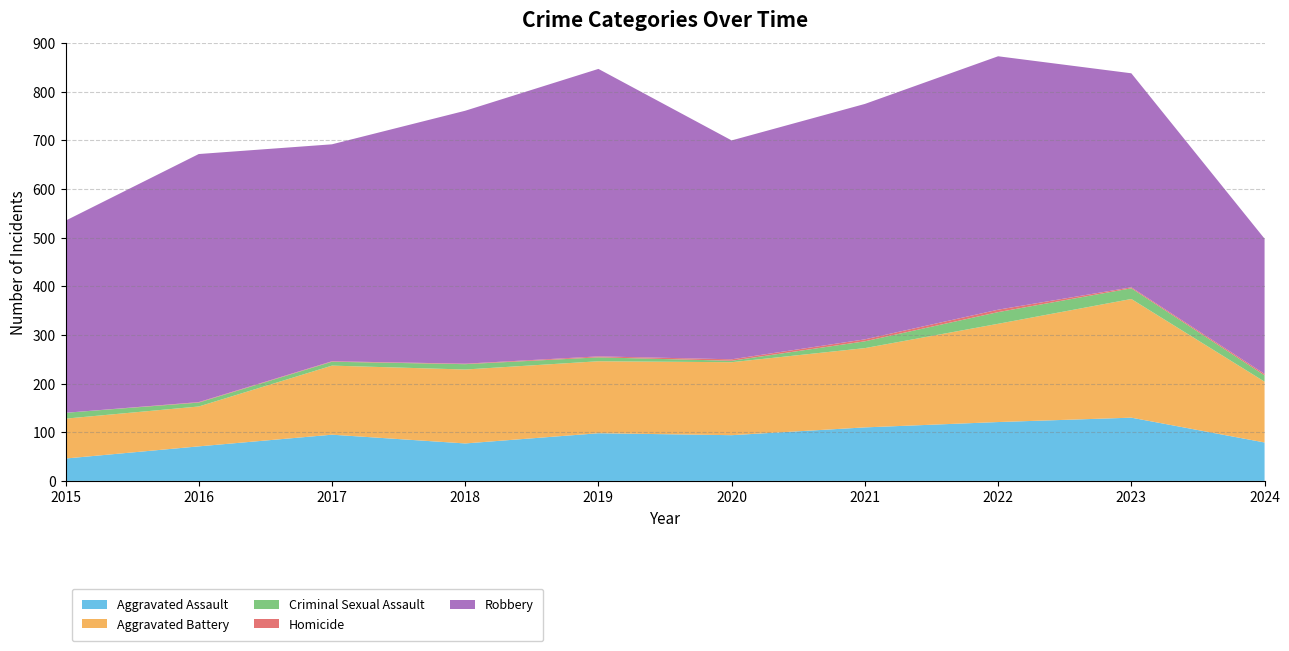

Reading left to right, extract all data points from this chart.

Aggravated Assault: 2015=46	2016=71	2017=95	2018=77	2019=98	2020=94	2021=110	2022=121	2023=130	2024=79
Aggravated Battery: 2015=82	2016=82	2017=142	2018=152	2019=148	2020=150	2021=163	2022=202	2023=244	2024=125
Criminal Sexual Assault: 2015=12	2016=8	2017=8	2018=11	2019=8	2020=3	2021=14	2022=24	2023=22	2024=13
Homicide: 2015=0	2016=1	2017=1	2018=1	2019=2	2020=3	2021=4	2022=5	2023=2	2024=3
Robbery: 2015=395	2016=510	2017=446	2018=520	2019=591	2020=450	2021=484	2022=521	2023=440	2024=278